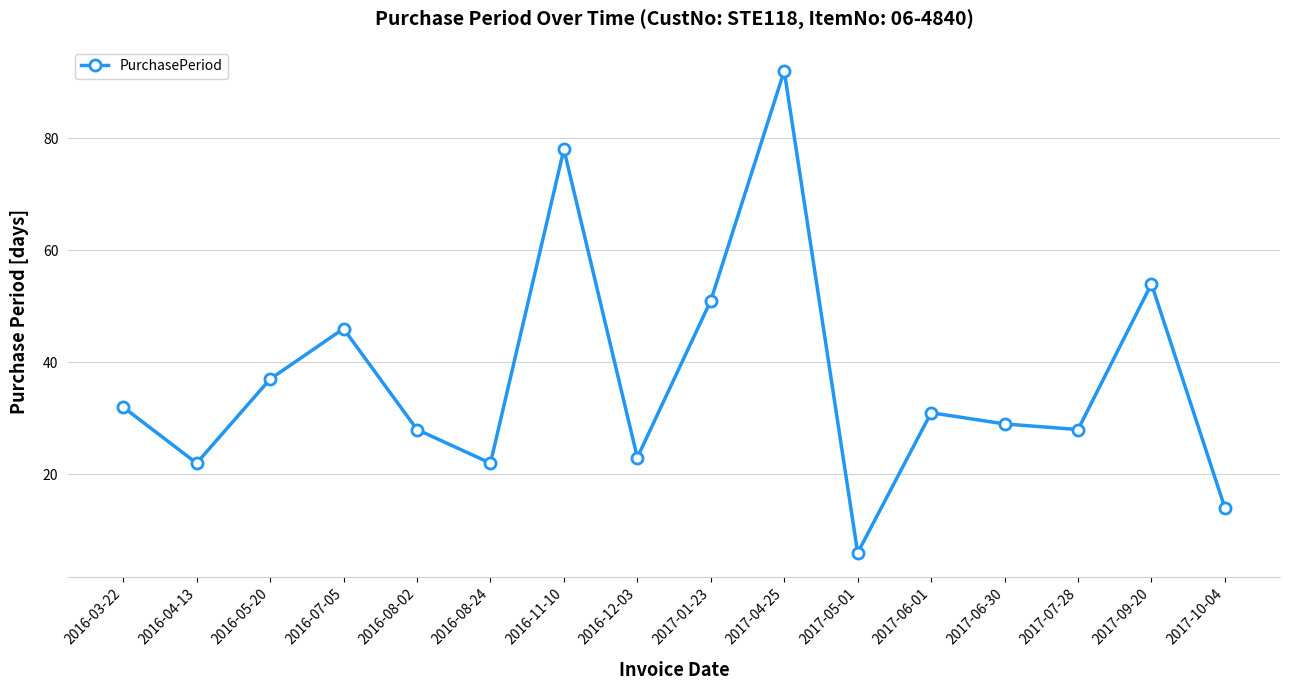

Reading right to left, list all the values displayed in this chart.

14	54	28	29	31	6	92	51	23	78	22	28	46	37	22	32